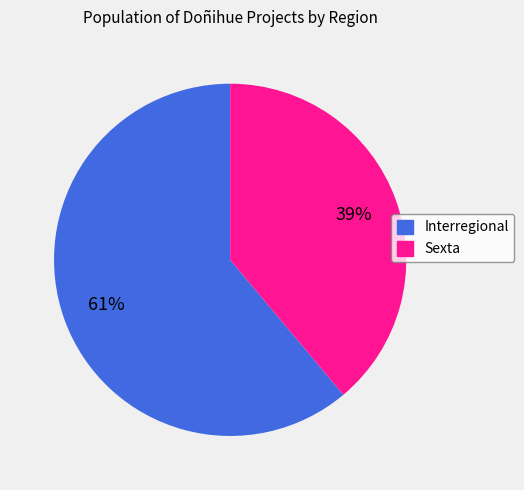

Do Interregional and Sexta together represent more than half of the pie?

Yes